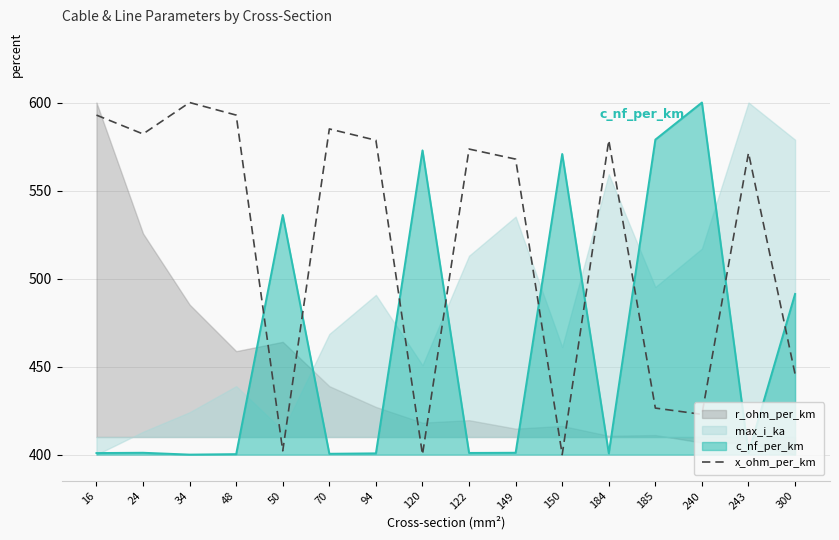

Between which two adjacent categories do c_nf_per_km and x_ohm_per_km first intersect?

48 and 50